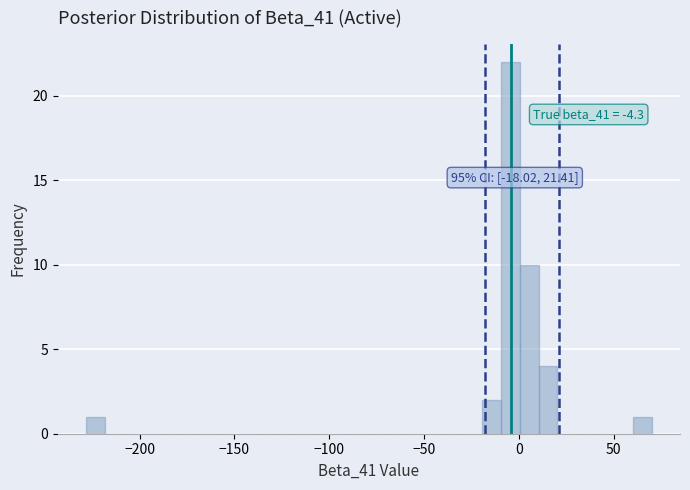

Around what value on the x-axis is the tallest bar? Give the approximate position of its centre, as read against the axis.

-5